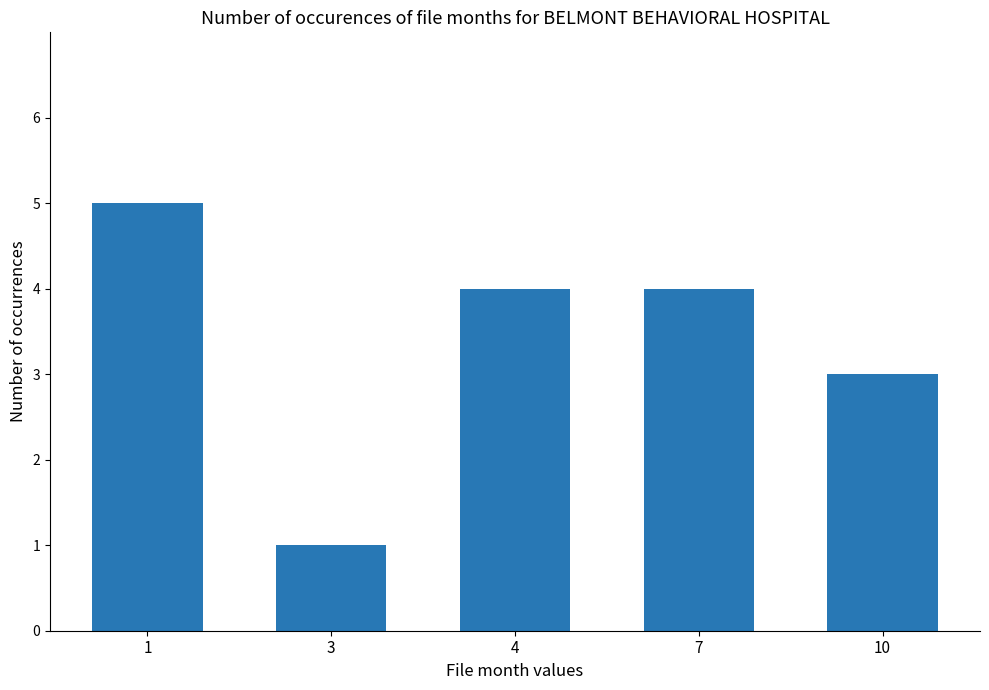

Count the number of data series in this chart.

1